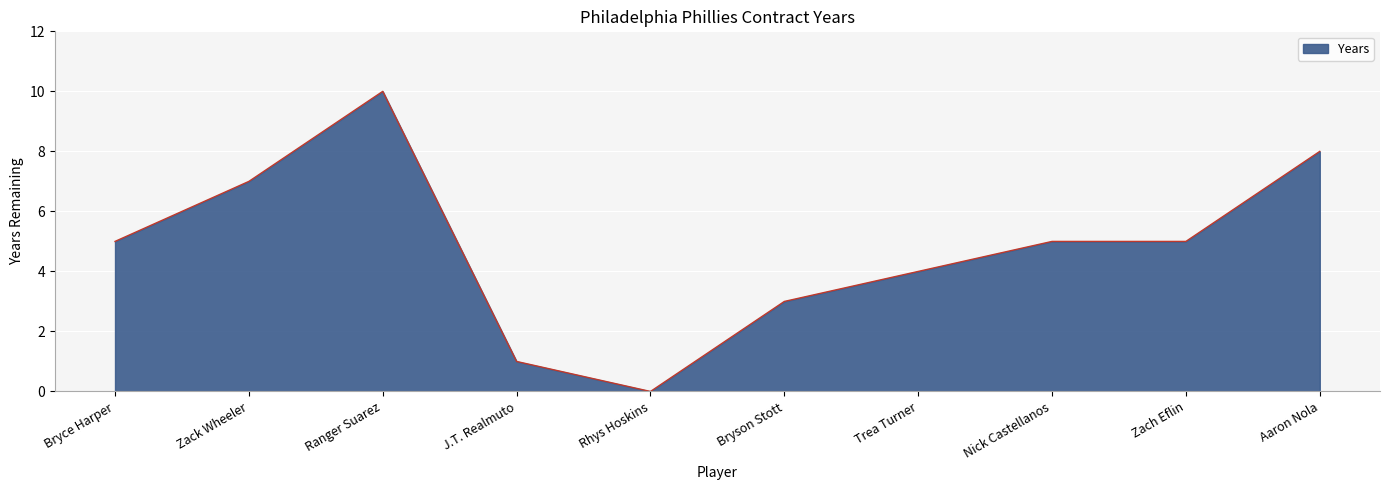

Count the number of categories in the chart.

10